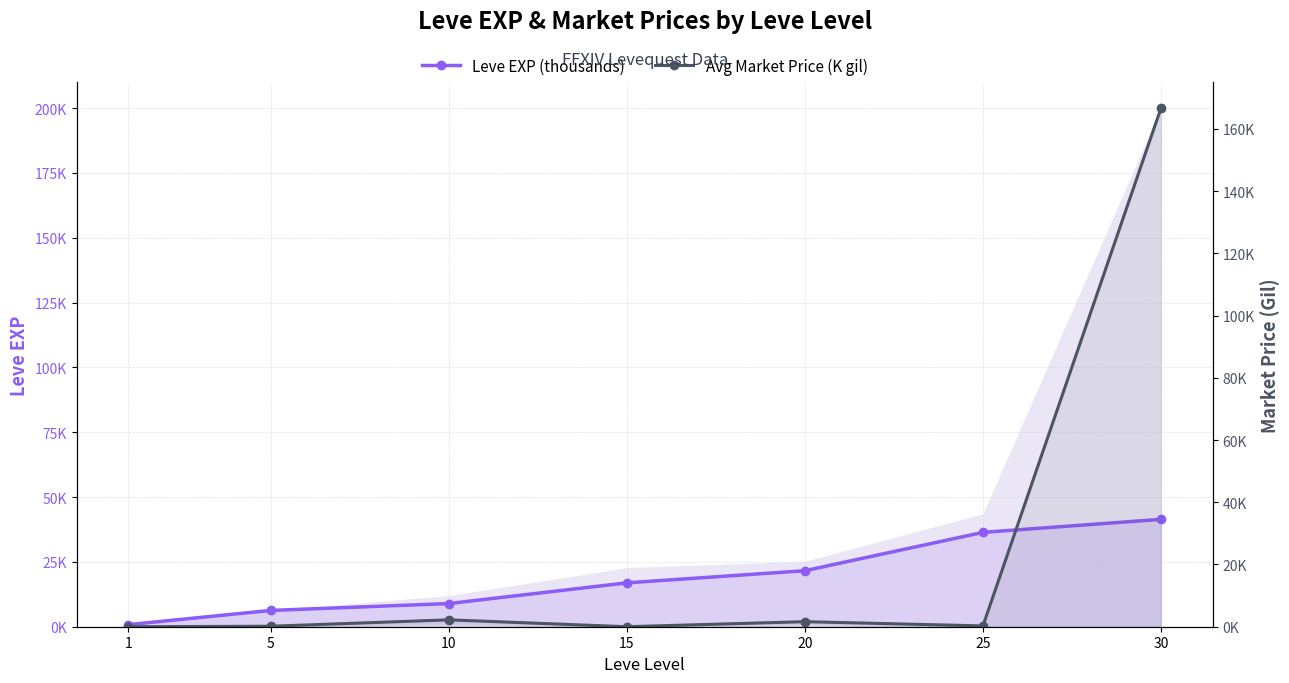

Reading left to right, extract all data points from this chart.

Leve EXP (thousands): 1=0.8	5=6.3	10=8.9	15=16.9	20=21.6	25=36.4	30=41.4
Avg Market Price (K gil): 1=0.0	5=0.2	10=2.2	15=0.0	20=1.6	25=0.3	30=166.7